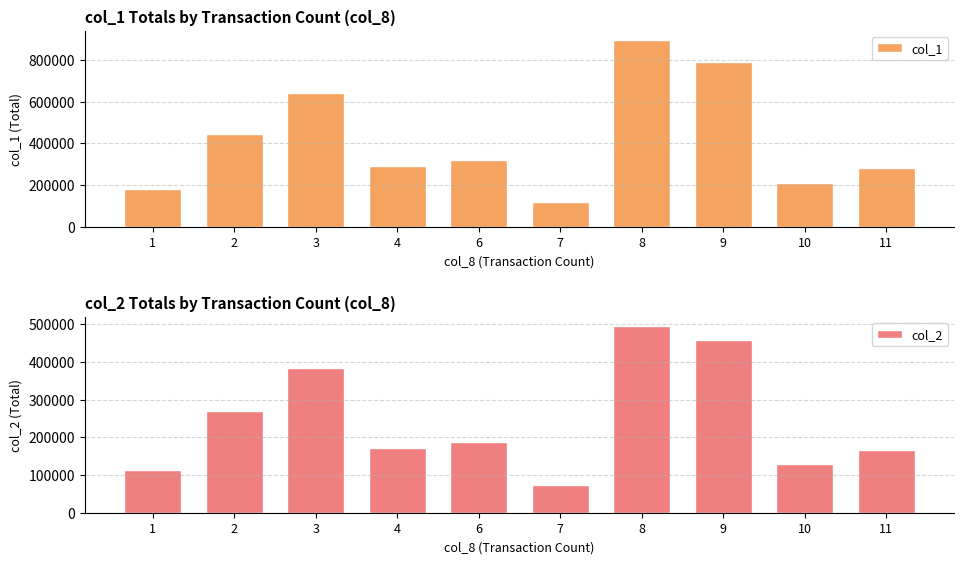

At which category does the chart reach its minimum across all series?

7